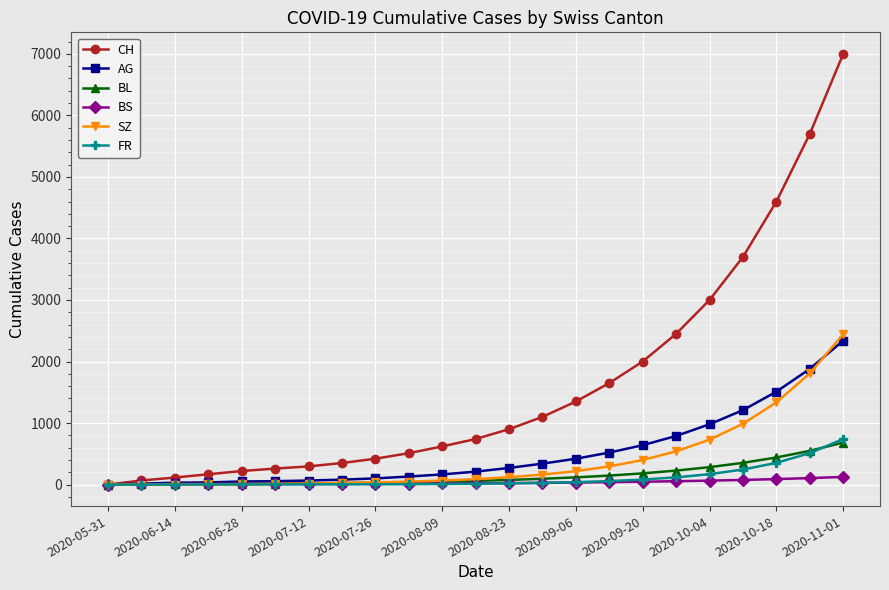

What is the highest value of the SZ series?

2443